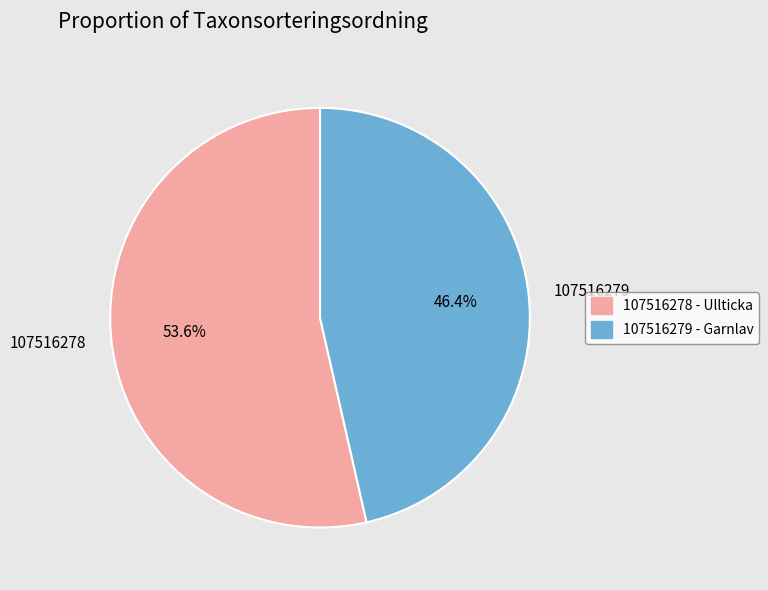

Between 107516279 and 107516278, which is larger?

107516278